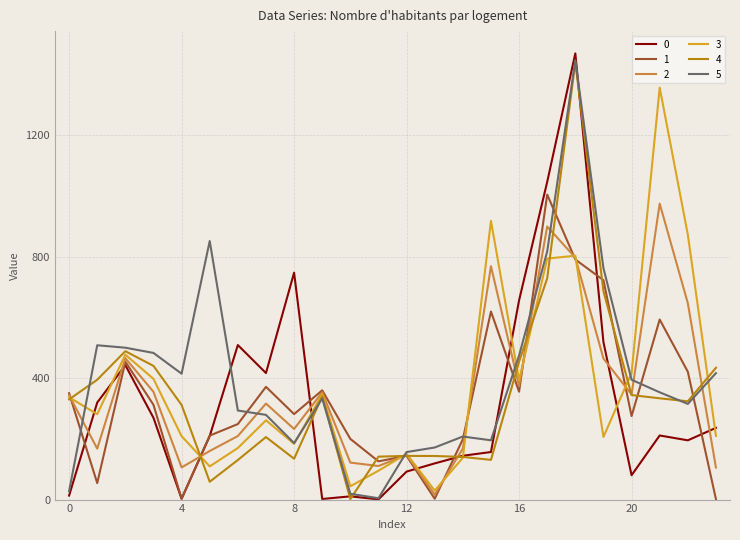

What is the maximum value for 5?

1447.3